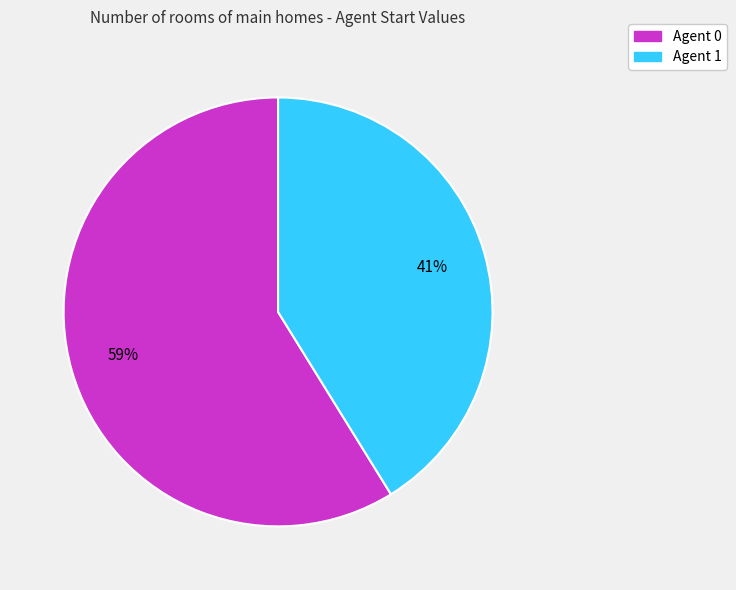

How many segments does this pie chart have?

2